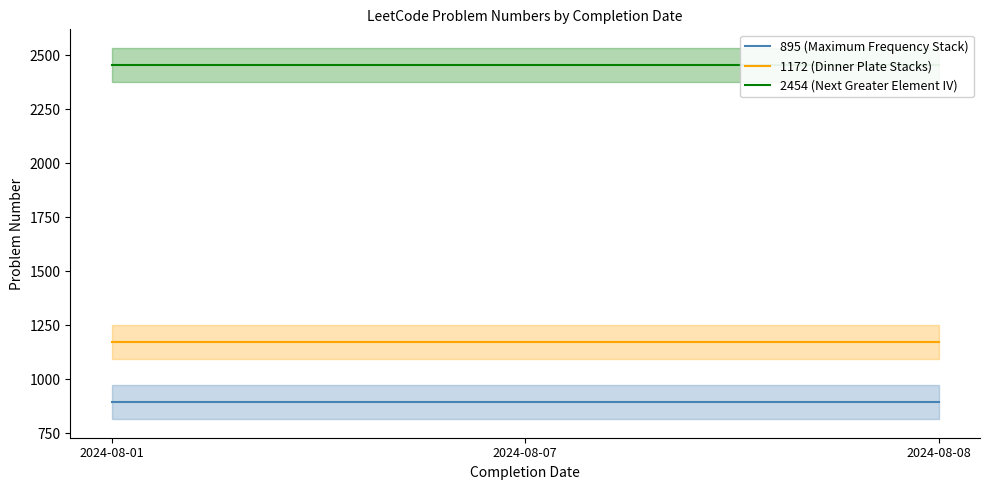

Which series has the largest total across all categories?

2454 (Next Greater Element IV)